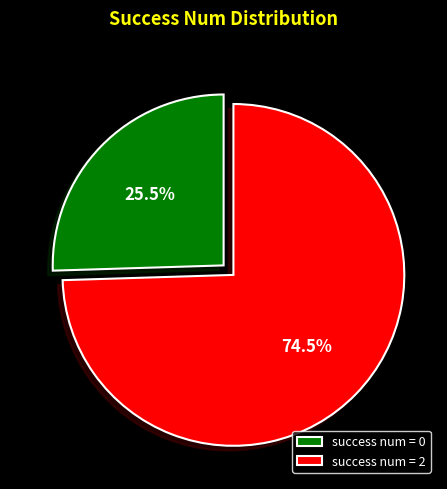

Count the number of slices in the pie.

2